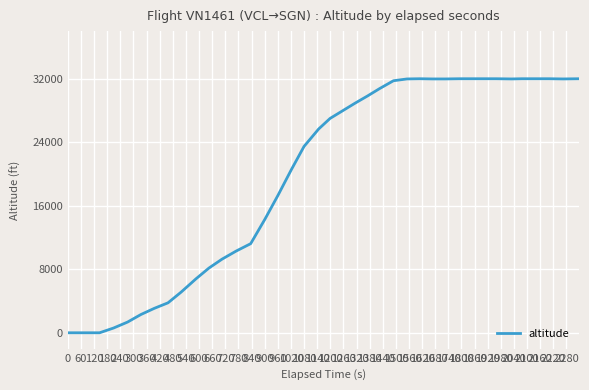

How many lines are shown in the chart?

1